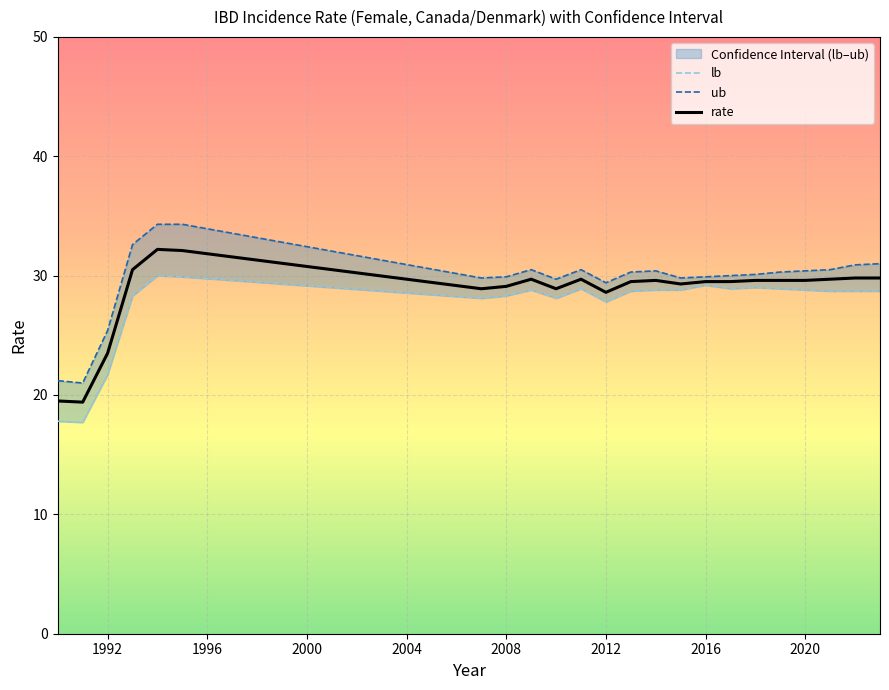

At which label is rate closest to 25?

1992